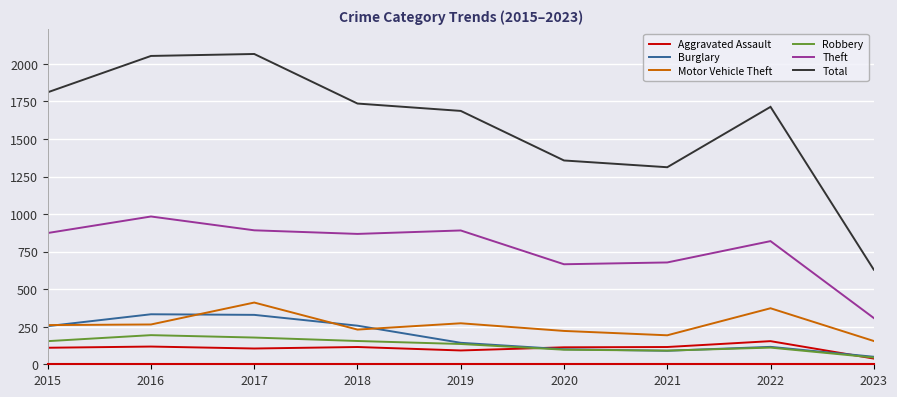

Is the value of Burglary at 2019 greater than the value of Aggravated Assault at 2020?

Yes